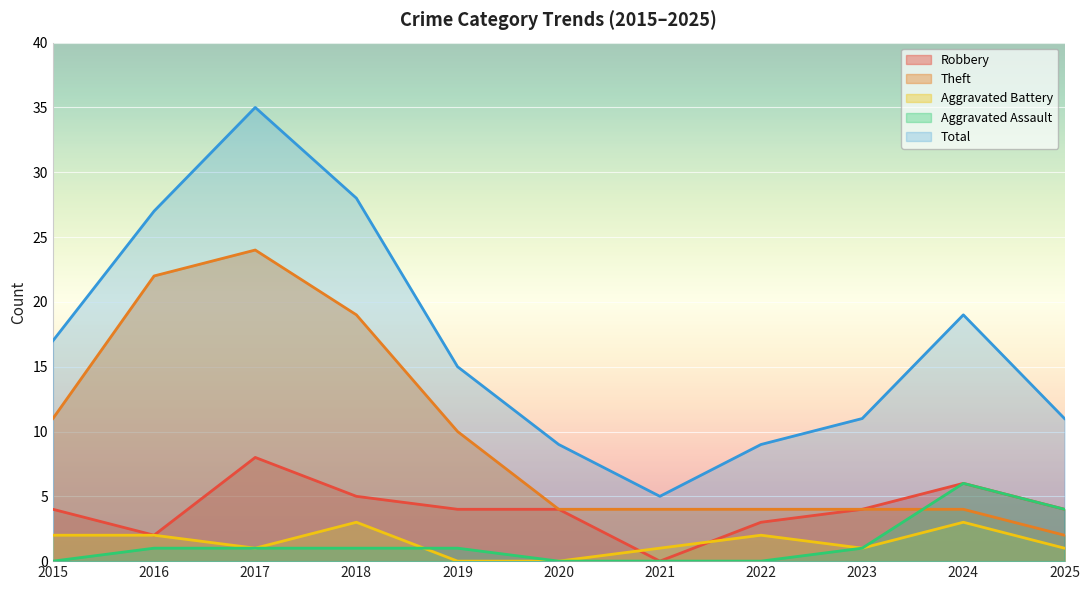

How many positive values does the Aggravated Assault series have?

7